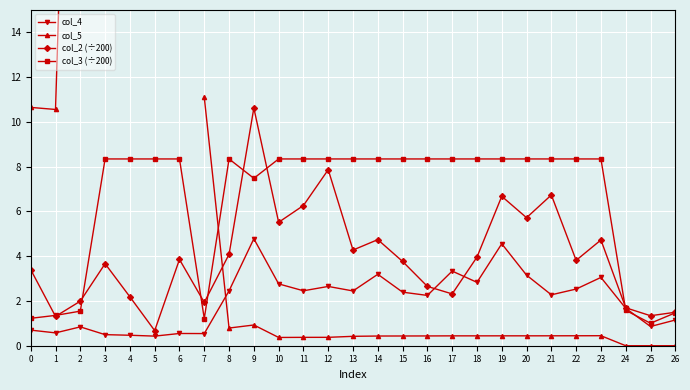

Which series changed the most between 7 and 9?

col_5